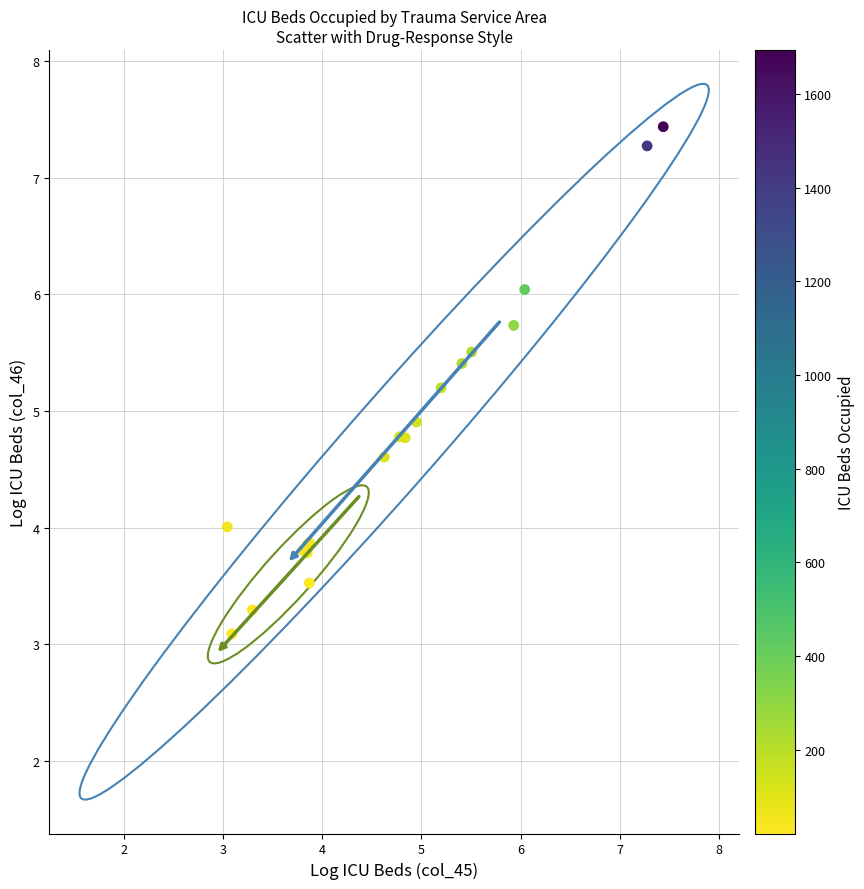

What Y value in the scatter plot is closest to 5?

4.9